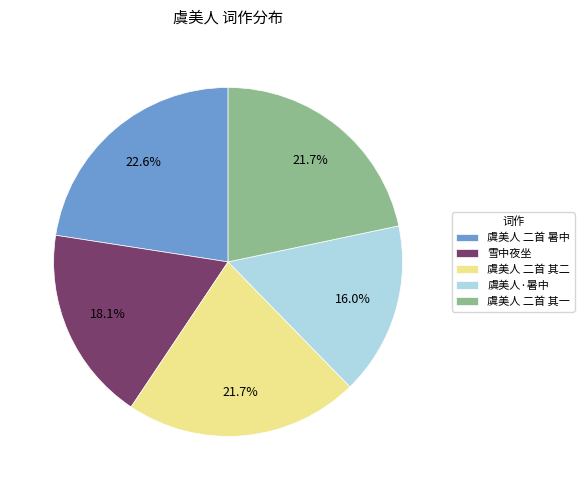

What is the ratio of the value at 虞美人 二首 其一 to the value at 虞美人 二首 暑中?

1.0